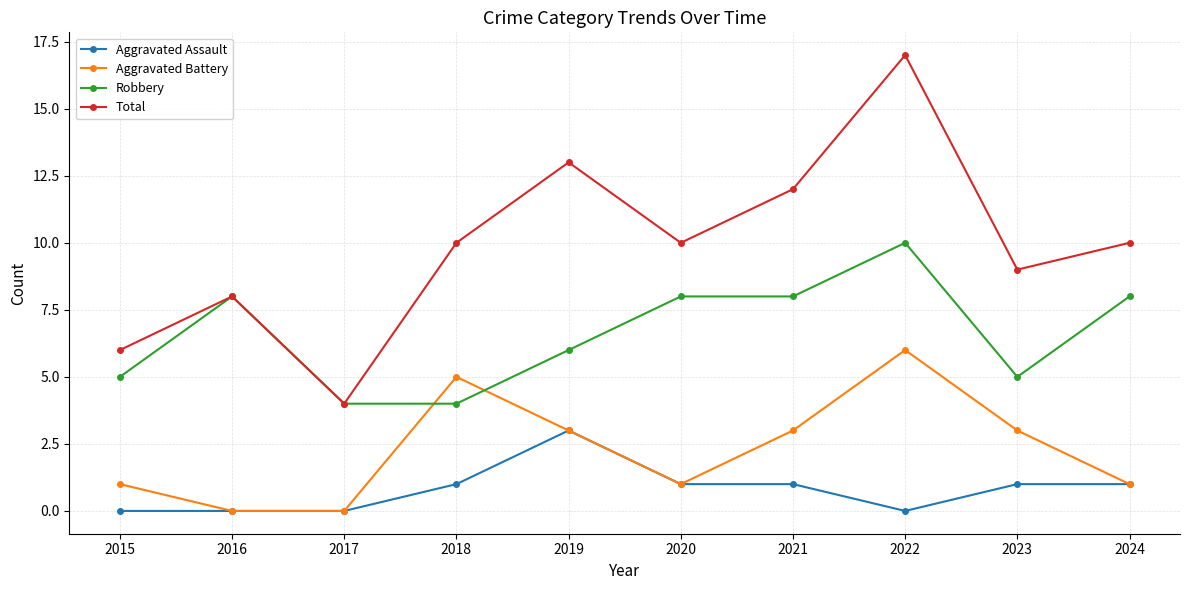

Is the value of Robbery at 2017 greater than the value of Aggravated Assault at 2016?

Yes